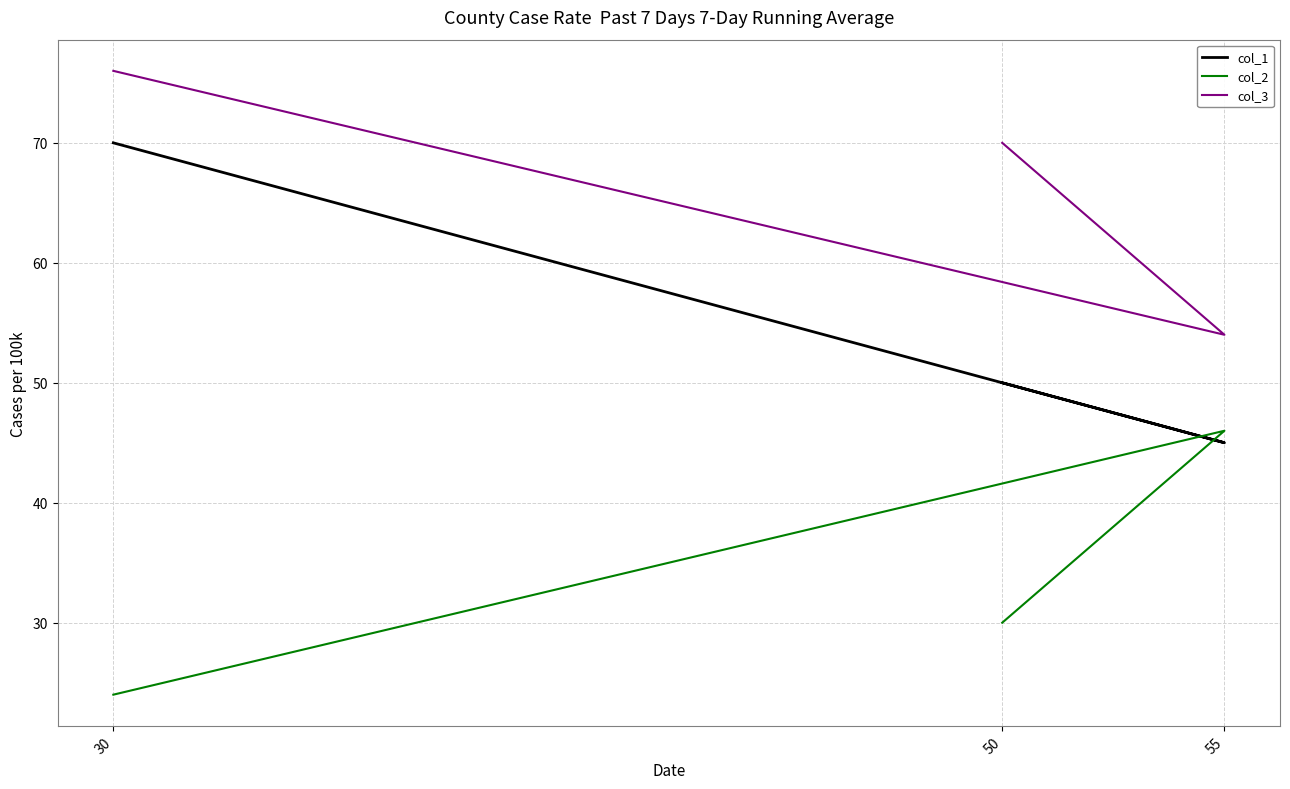

At which label does col_2 first exceed 30?

55